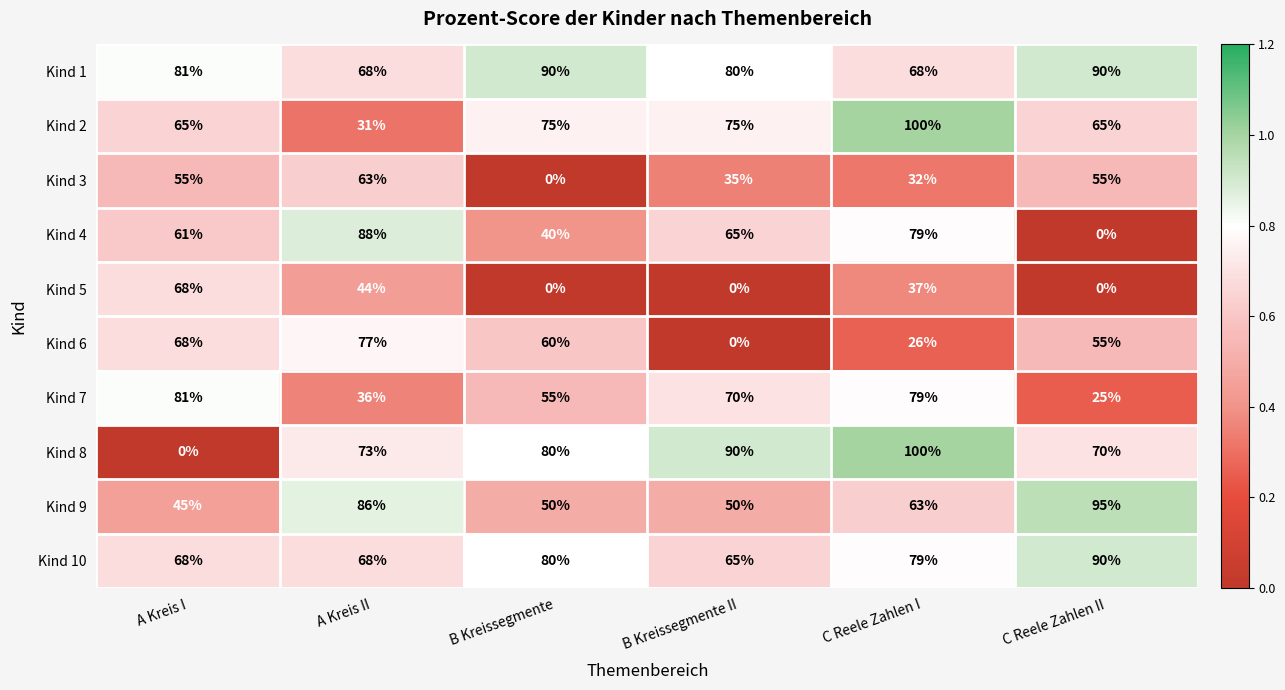

List the labels in order of Kind 6 value, smallest first.

B Kreissegmente II, C Reele Zahlen I, C Reele Zahlen II, B Kreissegmente, A Kreis I, A Kreis II